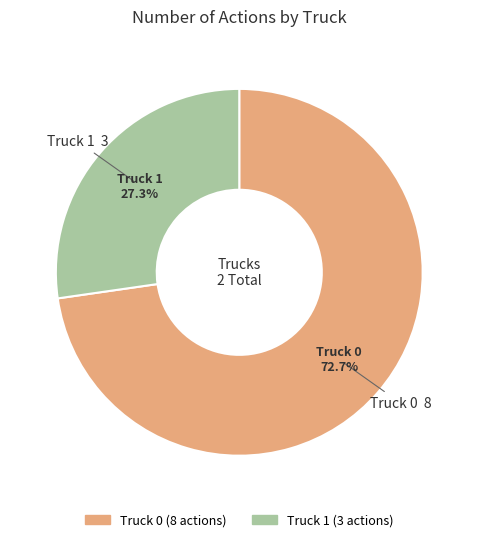

Count the number of slices in the pie.

2